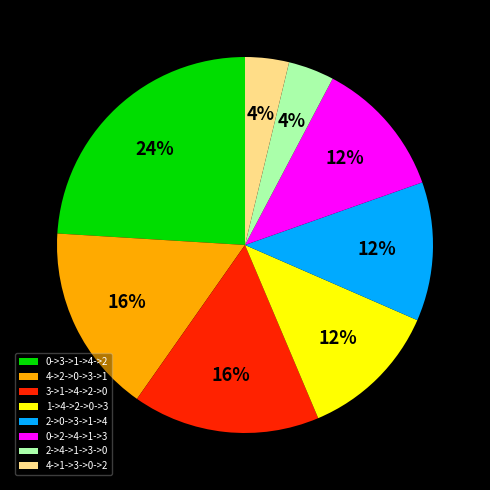

True or false: 2->0->3->1->4 accounts for 12% of the total.

True